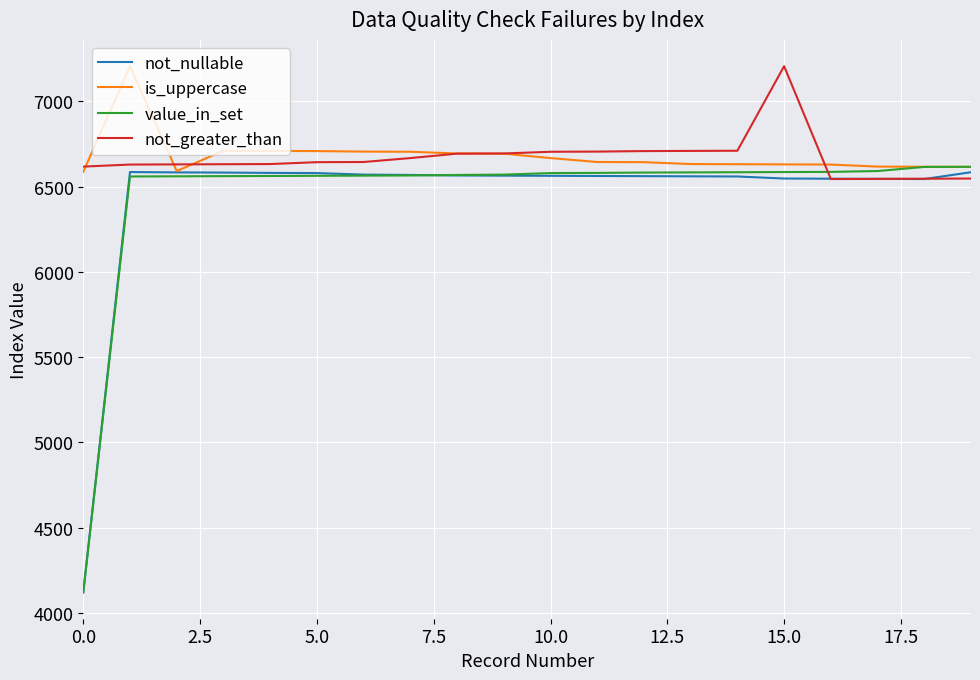

Count the number of categories in the chart.

20